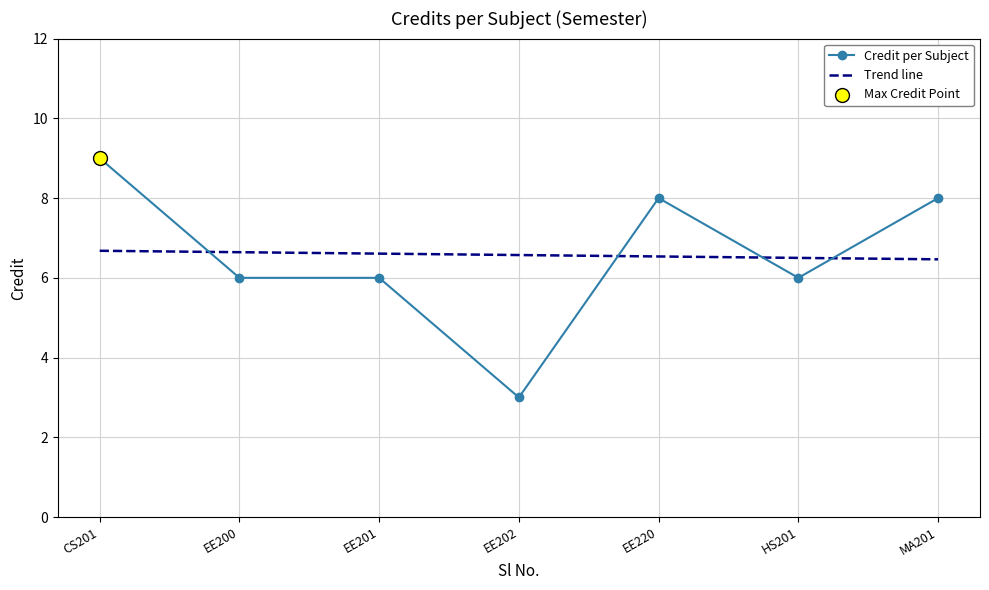

True or false: Credit per Subject has more than 0 interior local peaks.

True